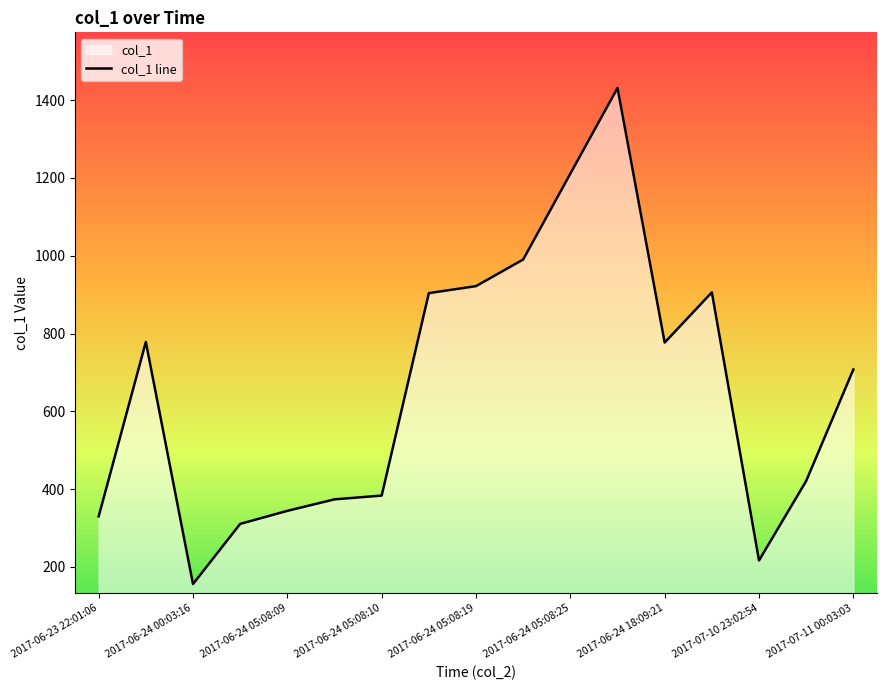

Reading left to right, extract all data points from this chart.

329.7	778.4	155.7	310.4	344.0	373.5	383.2	903.9	921.9	990.3	1211.2	1431.5	776.8	905.9	216.3	420.9	707.4